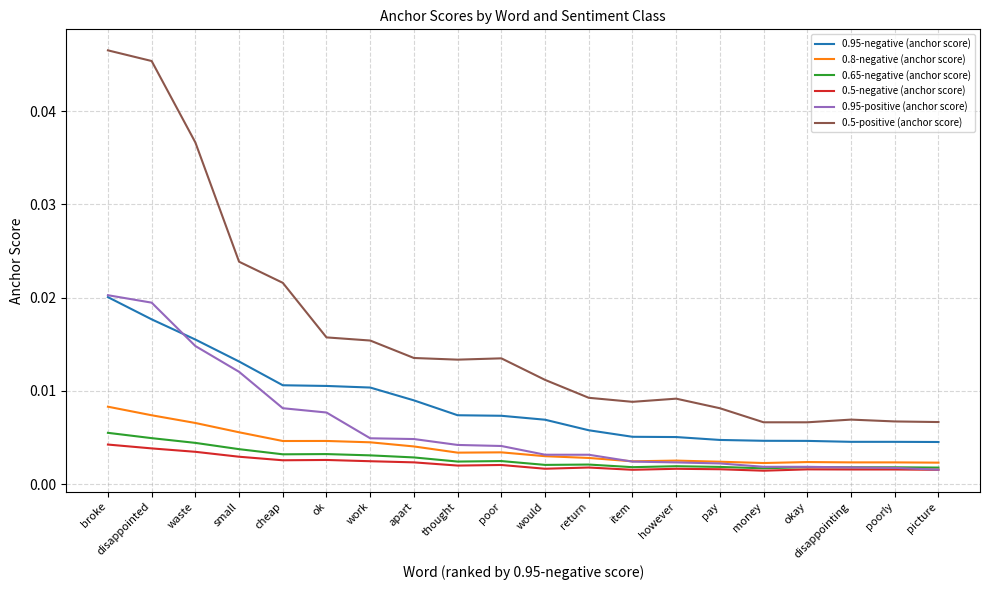

Does the chart display data point markers on the line(s)?

No